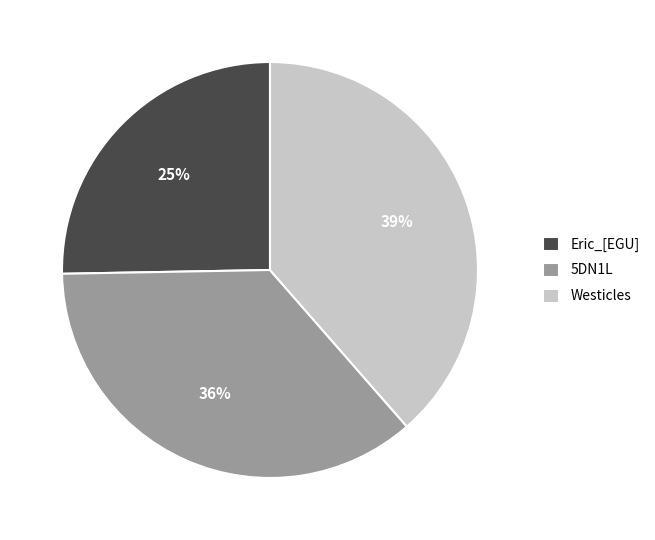

Is 5DN1L the majority of the pie?

No